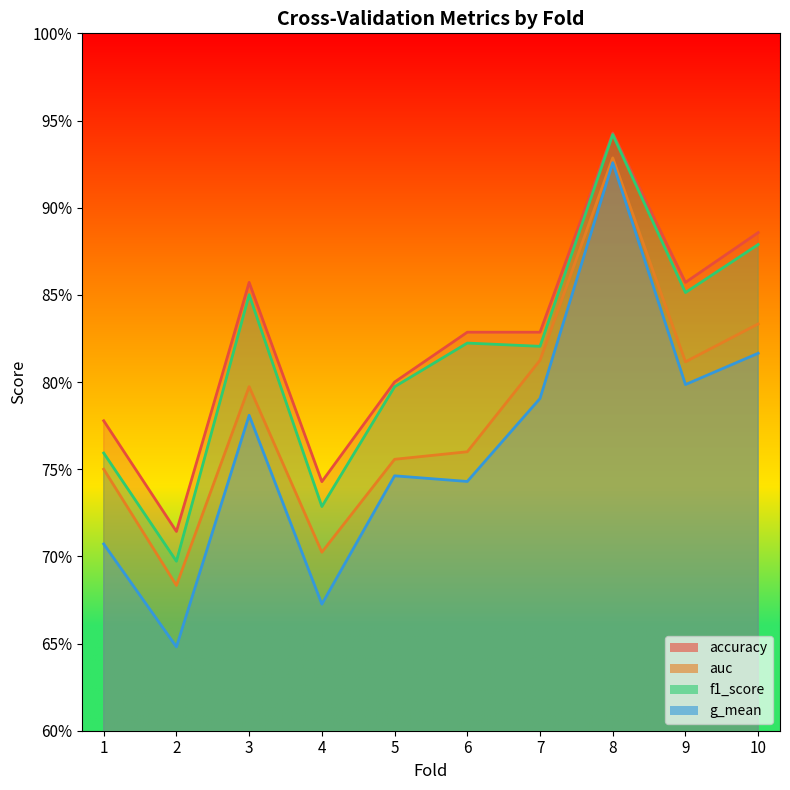

True or false: f1_score and g_mean intersect in this chart.

False